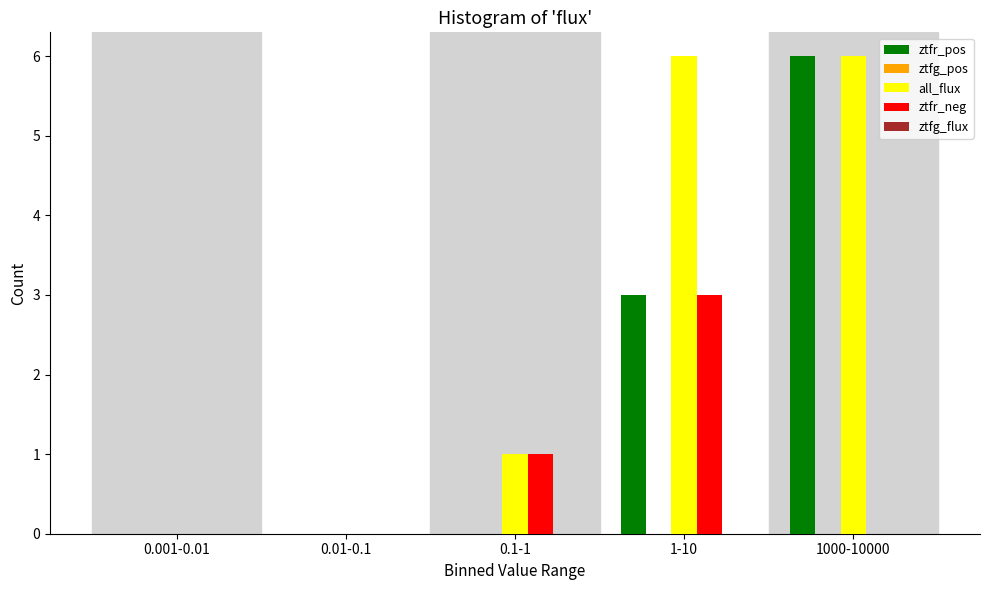

Which category has the highest value in the ztfr_neg series?

1-10